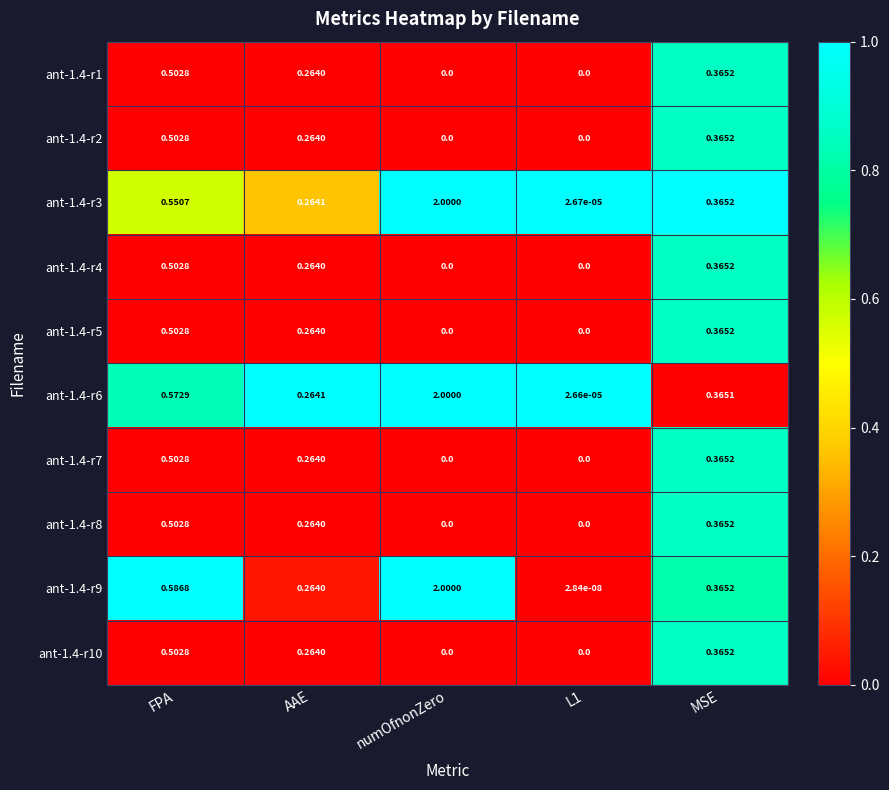

What is the total value across all series at numOfnonZero?

6.0